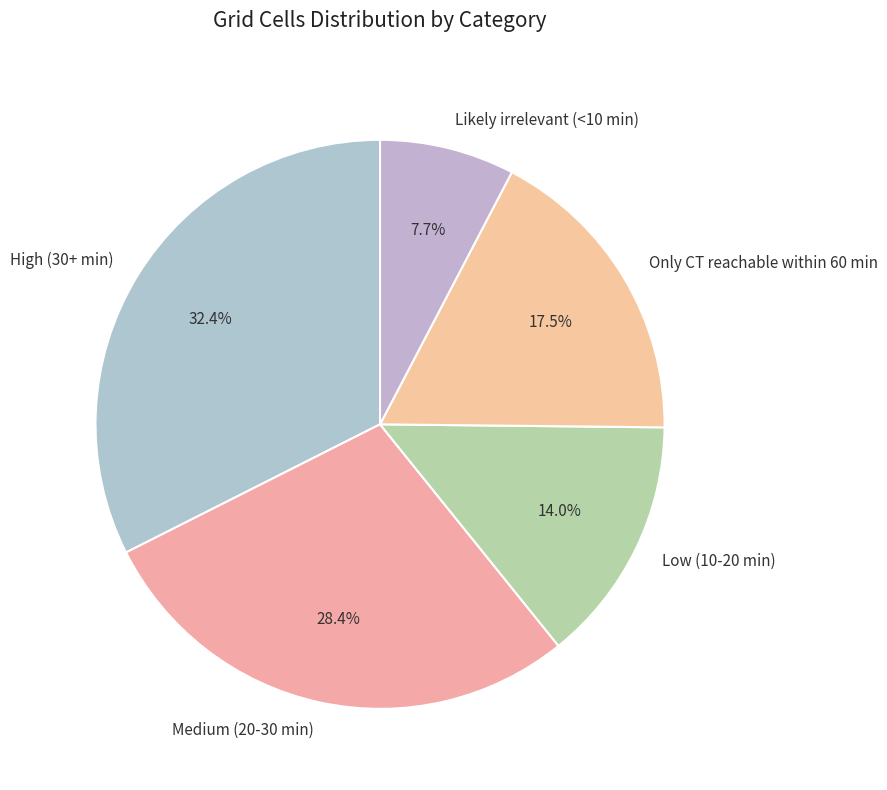

Does Only CT reachable within 60 min represent more than half of the total?

No